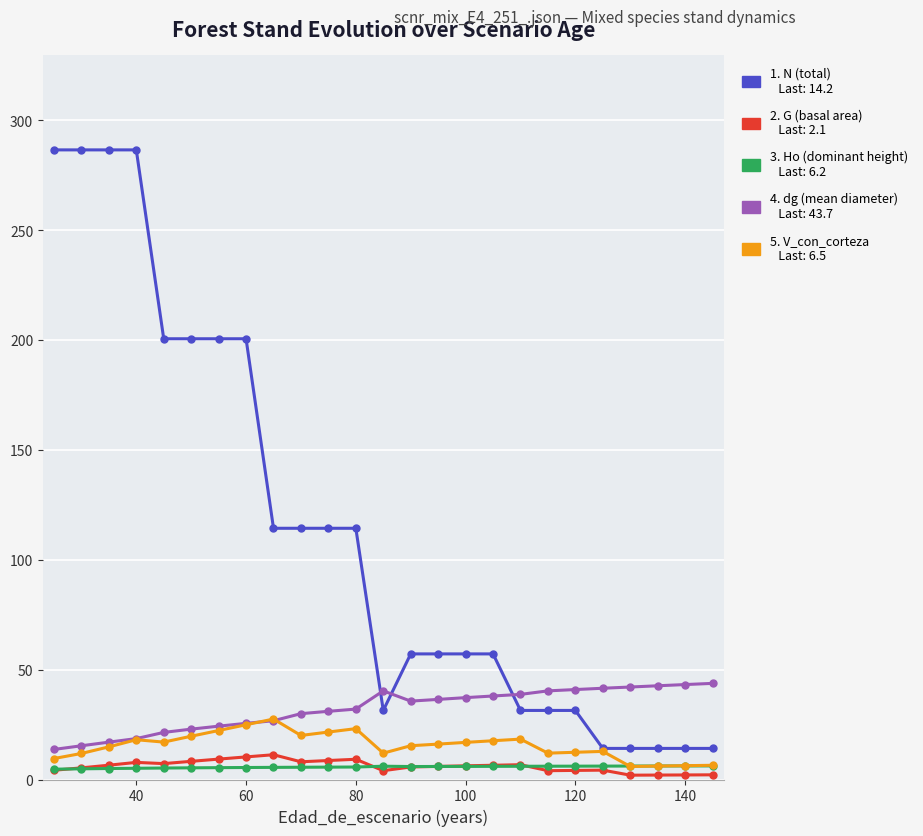

What is the greatest value displayed?

286.5